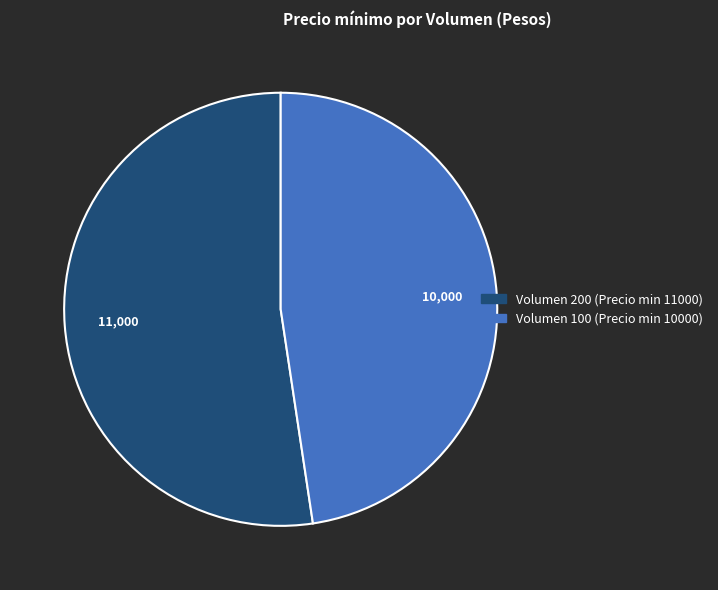

Does any single category account for the majority?

Yes